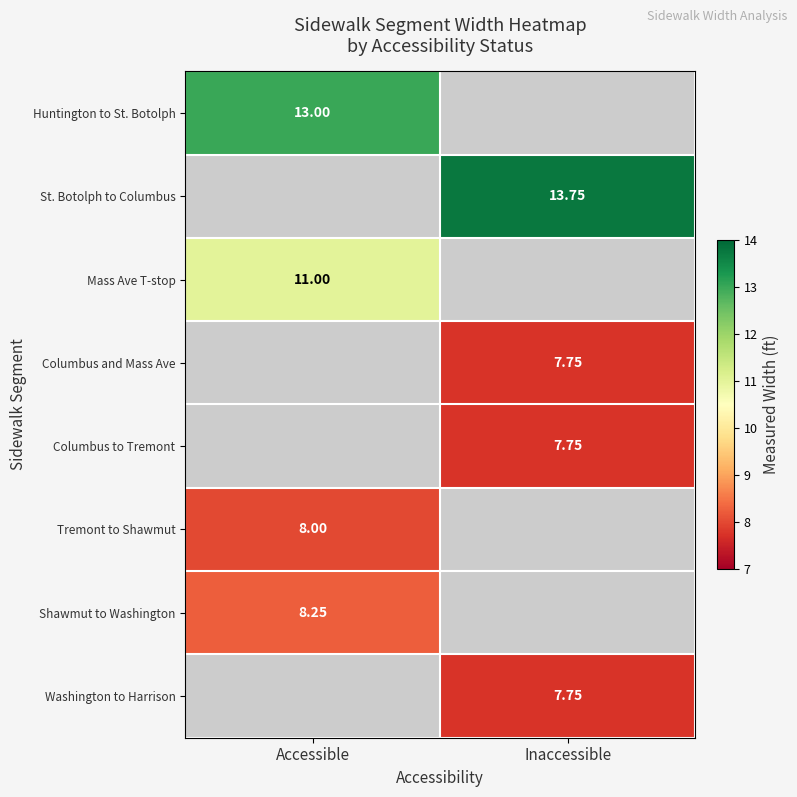

Rank the categories by Tremont to Shawmut value from lowest to highest.

Accessible, Inaccessible